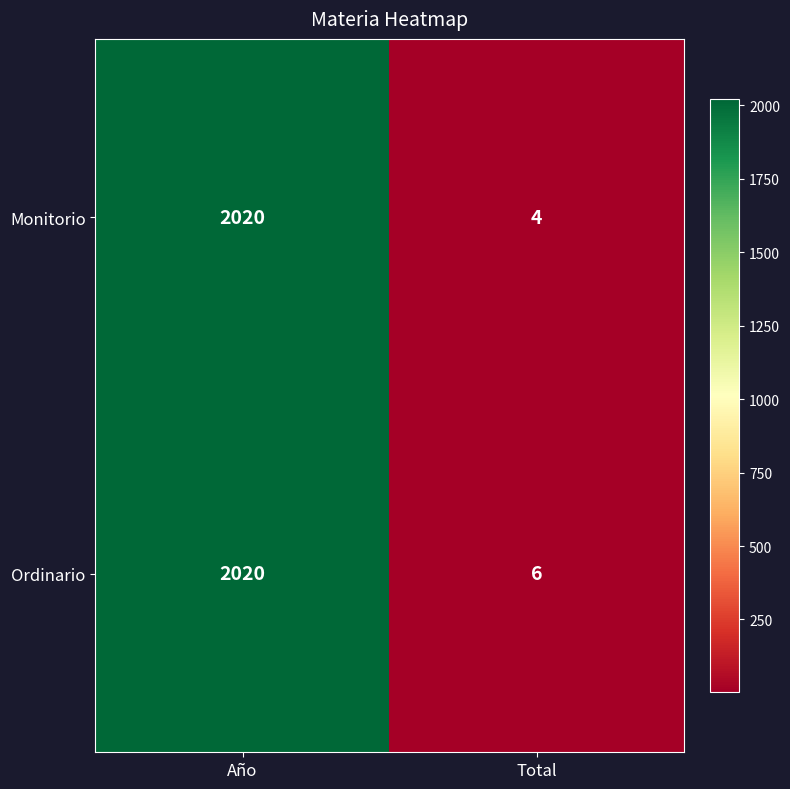

Read the Monitorio value at Total.

4